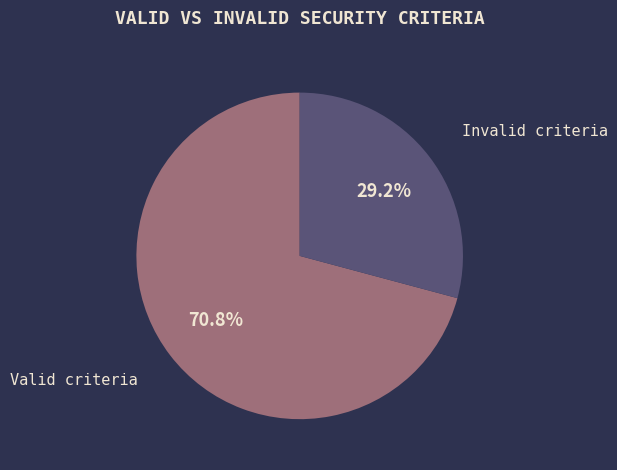

What percentage is NOT represented by Valid criteria?

29.2%